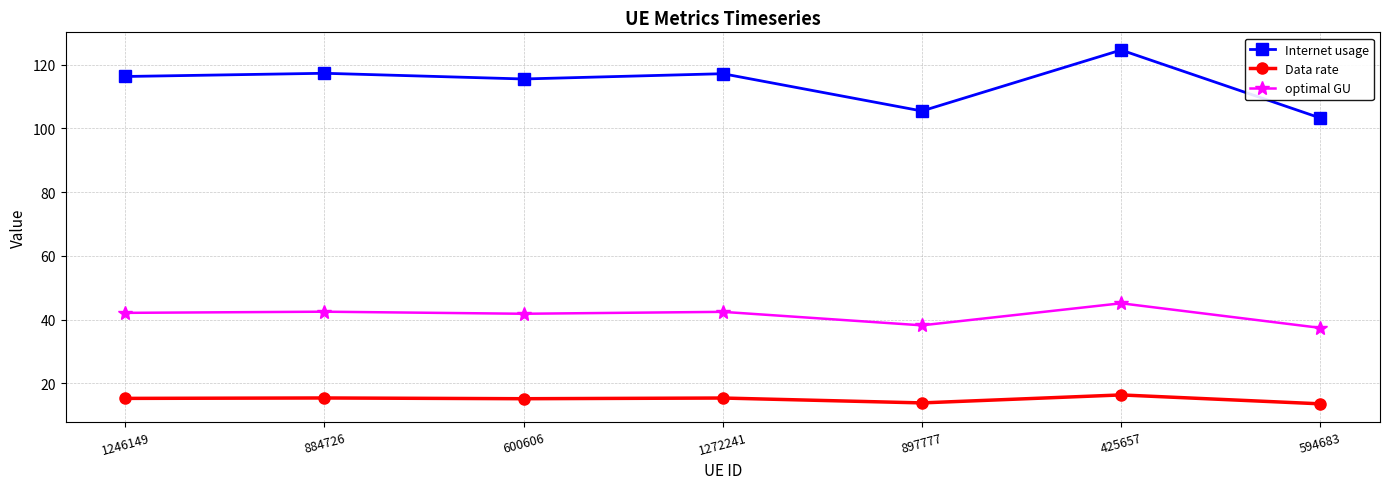

What is the maximum value for Internet usage?

124.6